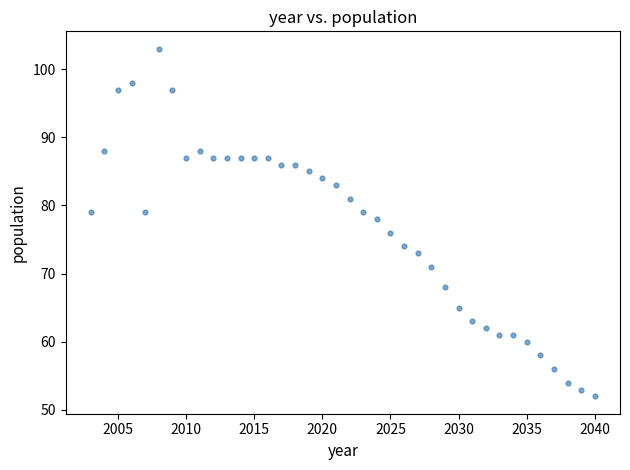

What is the range of Y values (max minus min)?

51